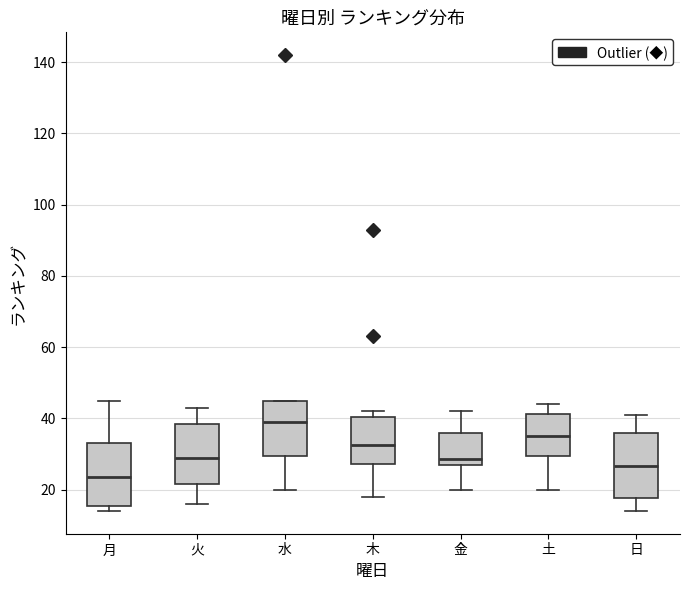

Where is the upper edge of the box for 火 on the y-axis? The values are not printed on the chart, so give them approximately, as read against the axis.

38